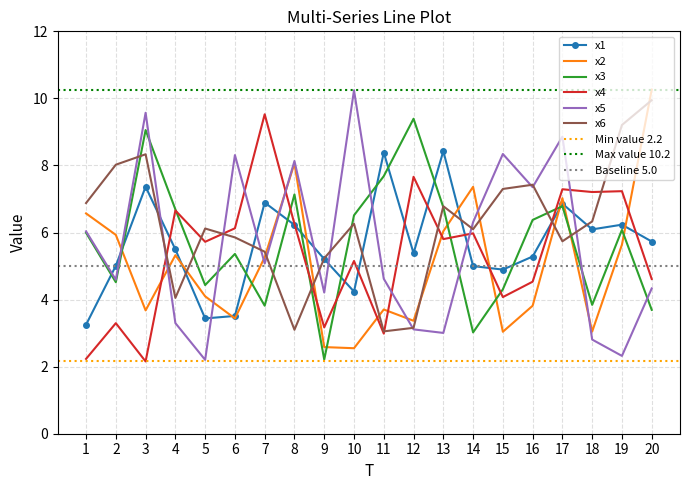

At which category does x3 reach its first local peak?

3